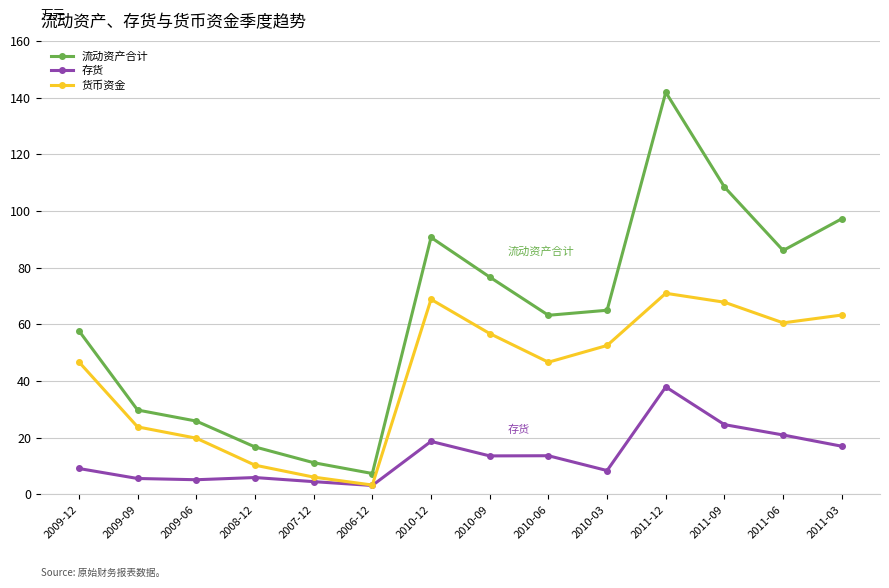

List the series in order of their overall mean, lowest first.

存货, 货币资金, 流动资产合计